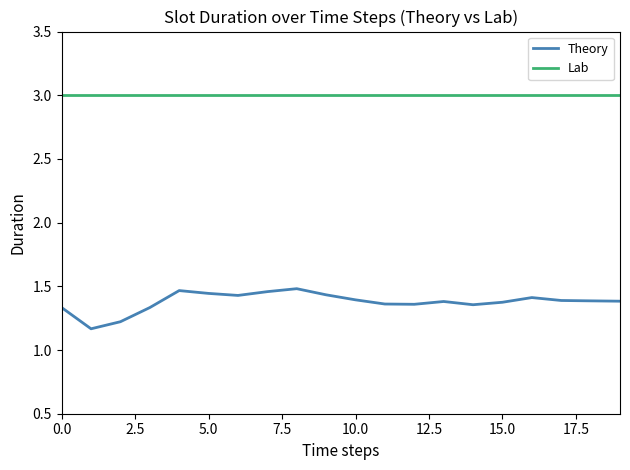

Which series has the largest range (max minus min)?

Theory